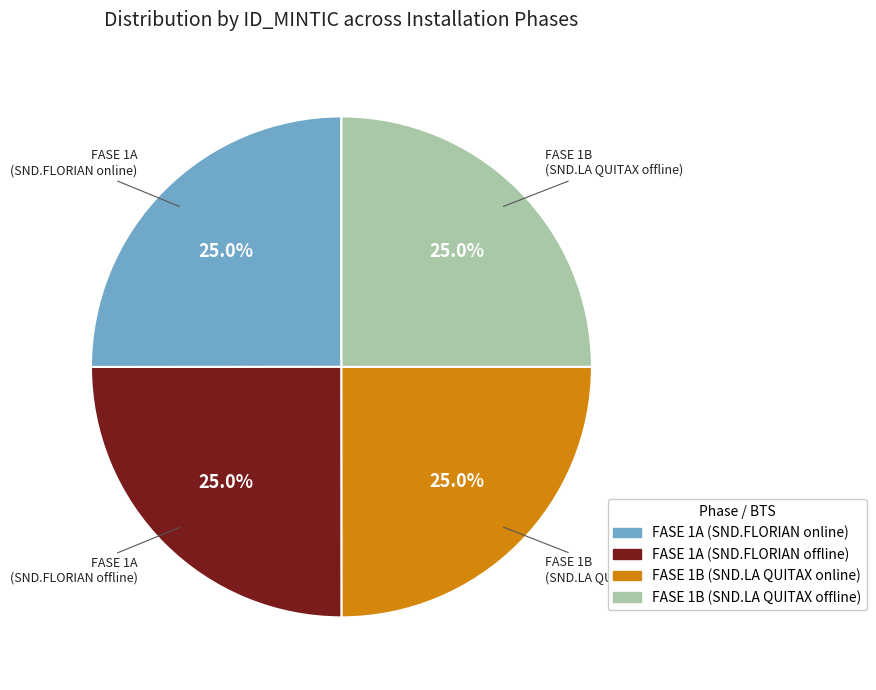

How many slices are in this pie chart?

4